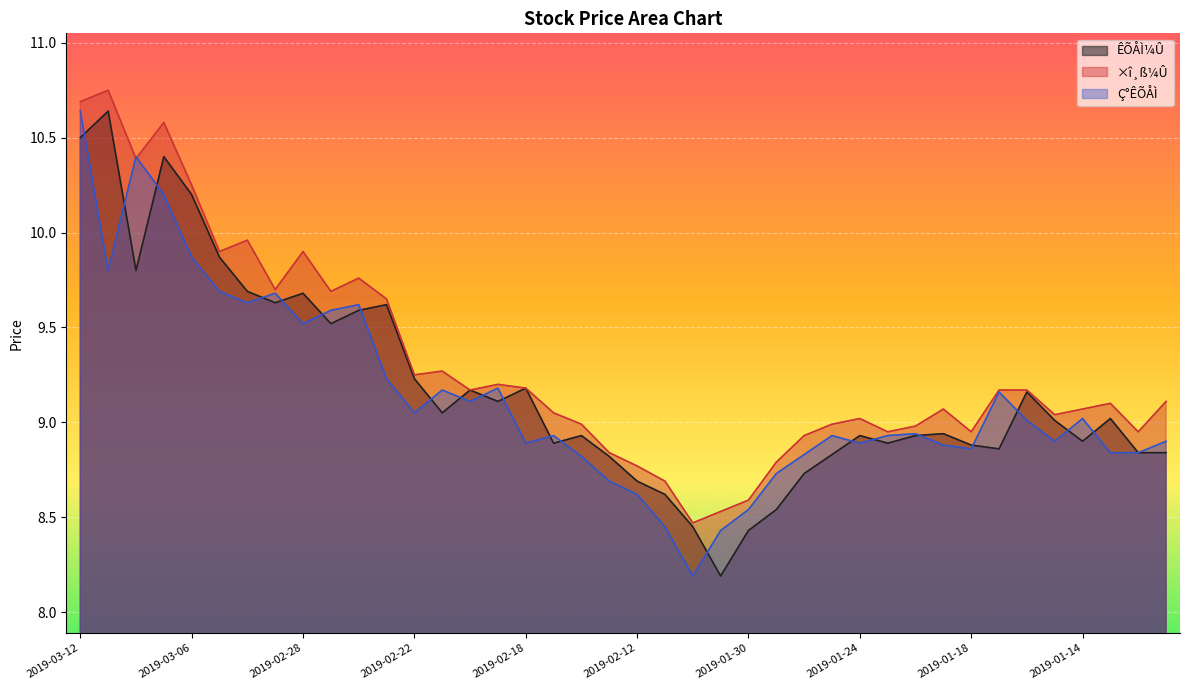

Count the number of data series in this chart.

3